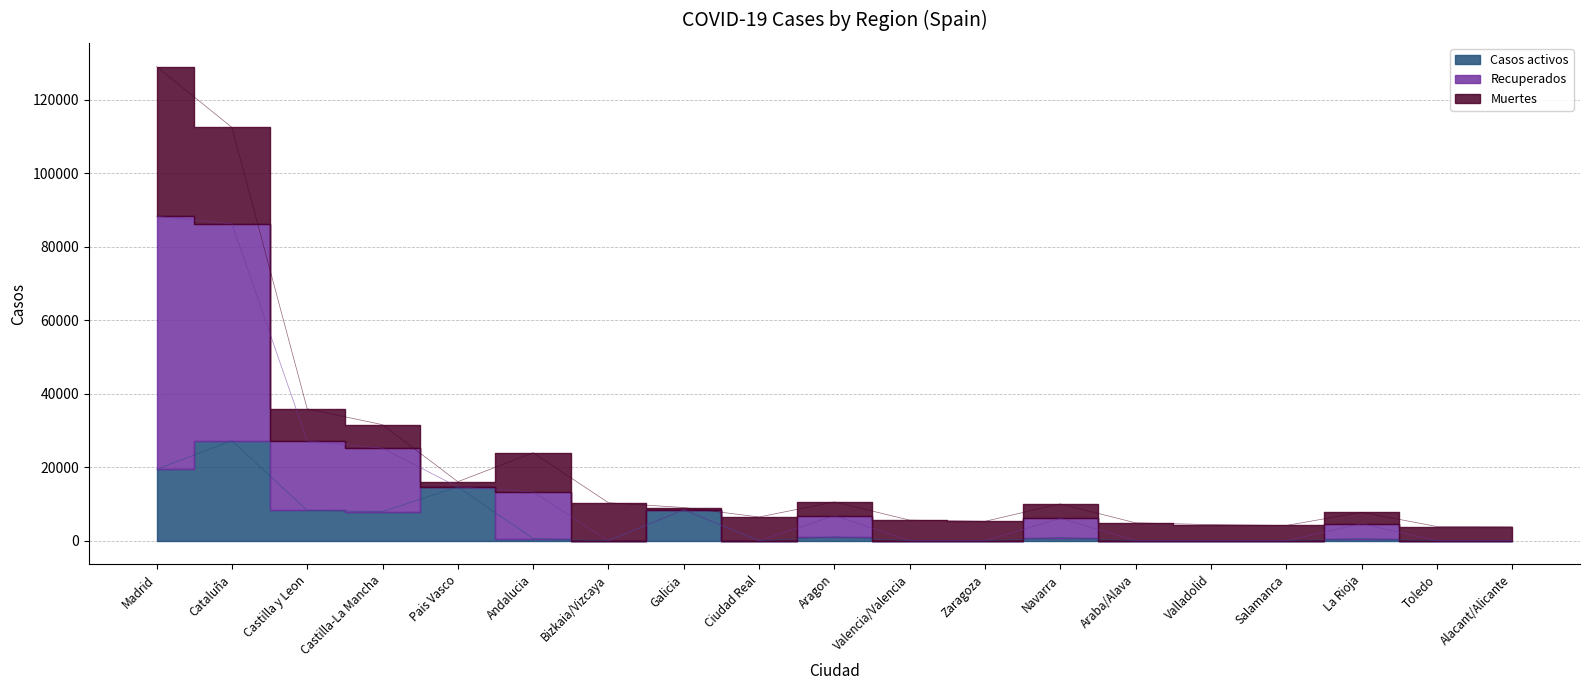

What is the difference between the maximum and minimum values in the Casos activos series?

27229